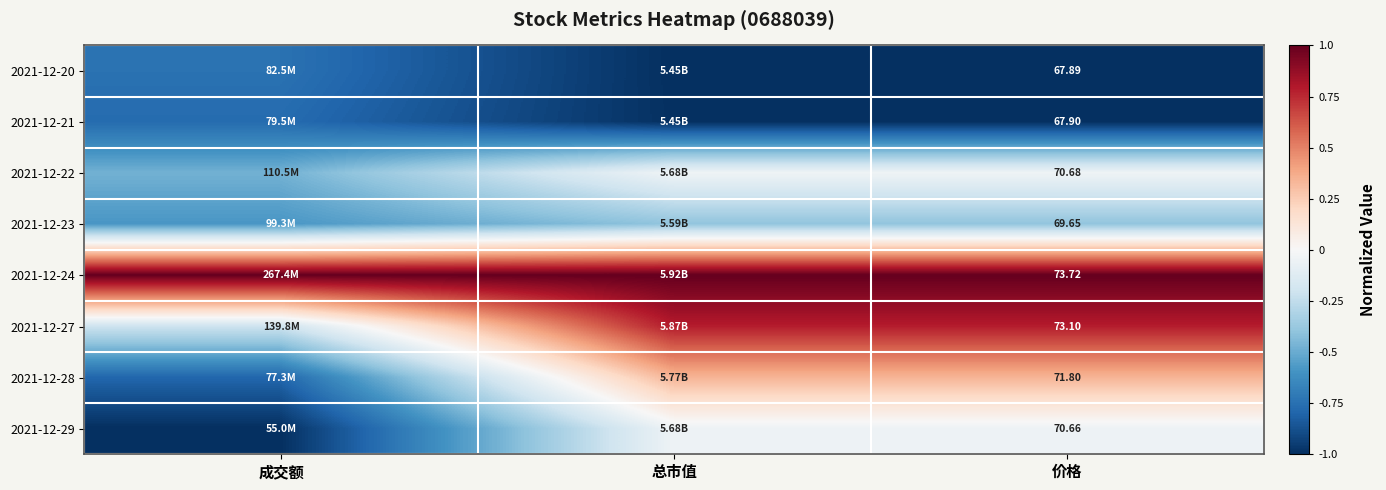

Is the value of 2021-12-22 at 成交额 greater than the value of 2021-12-24 at 价格?

No